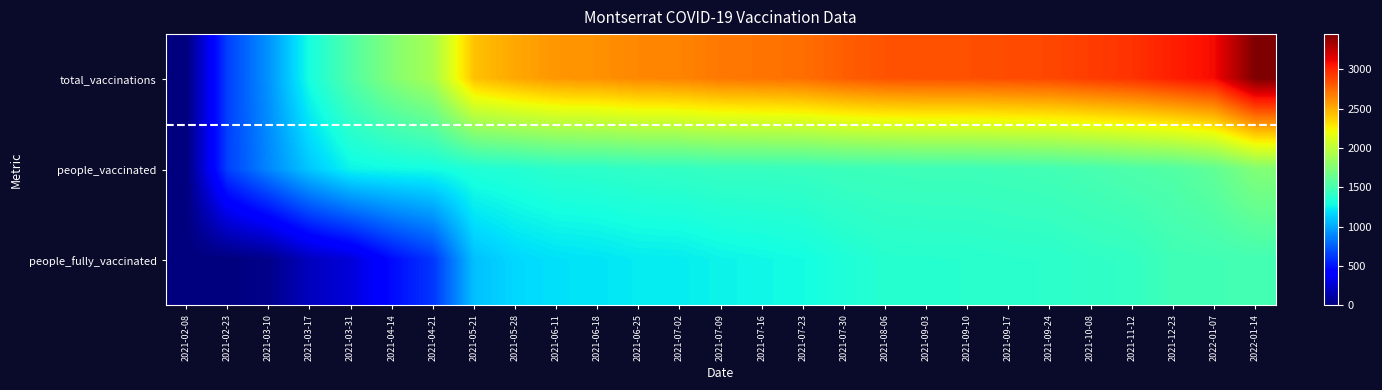

At which category does the chart reach its minimum across all series?

2021-02-08